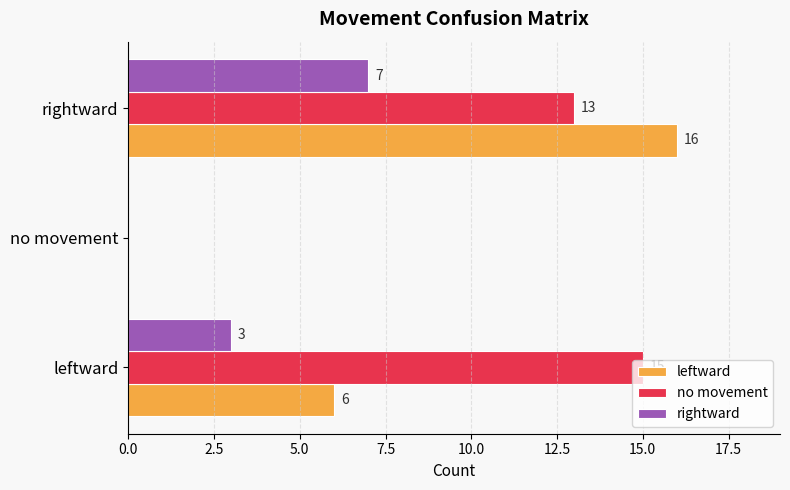

At which label is no movement closest to 7?

rightward